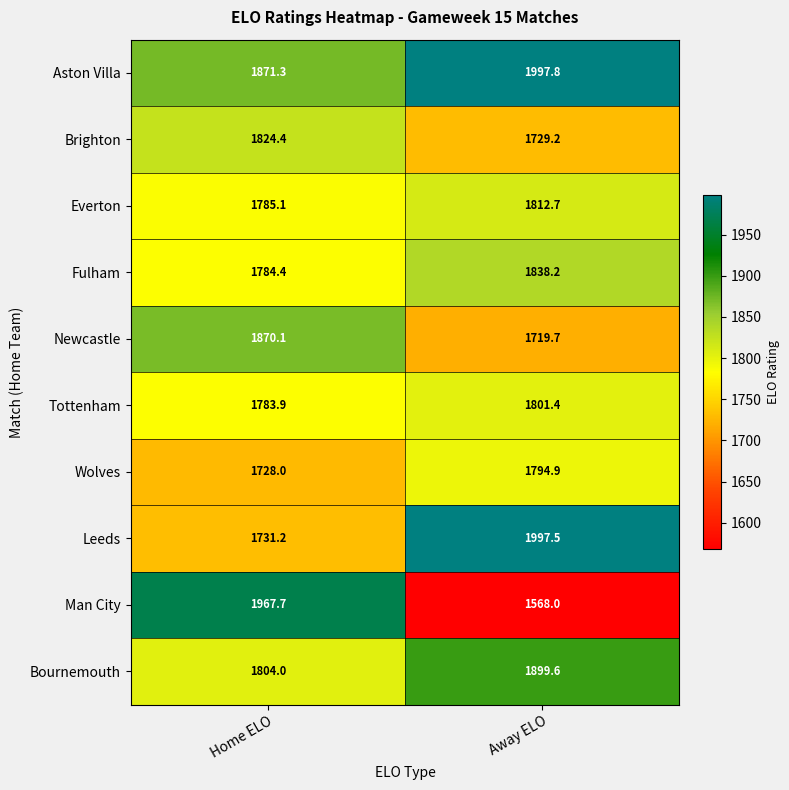

What is the difference between the maximum and minimum values in the Leeds series?

266.3